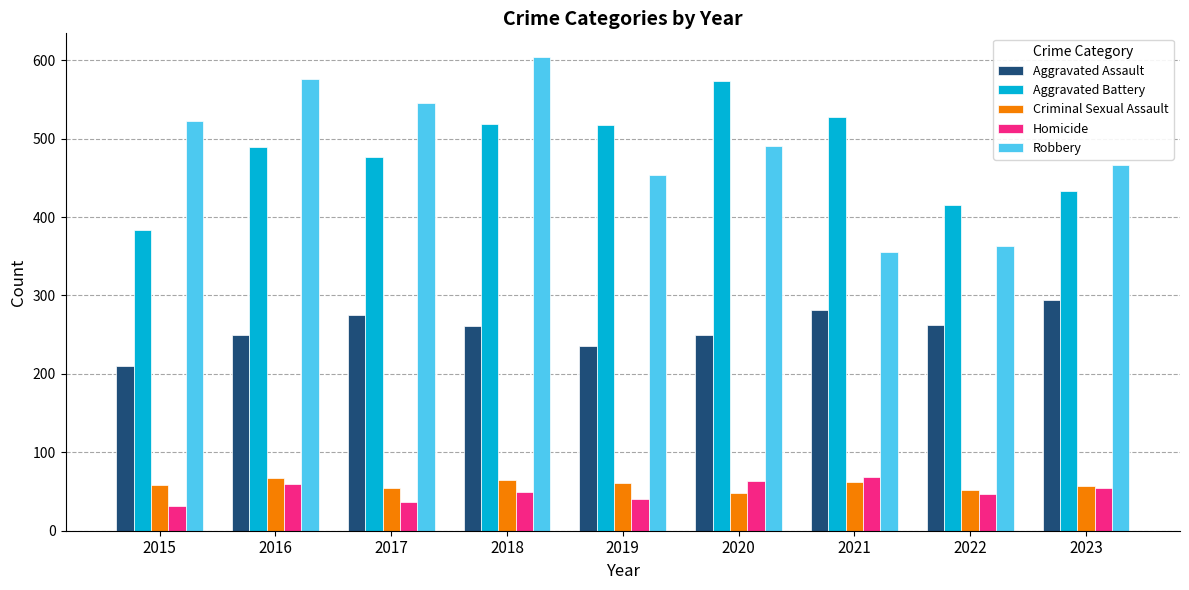

What is the maximum value shown in the chart?

604